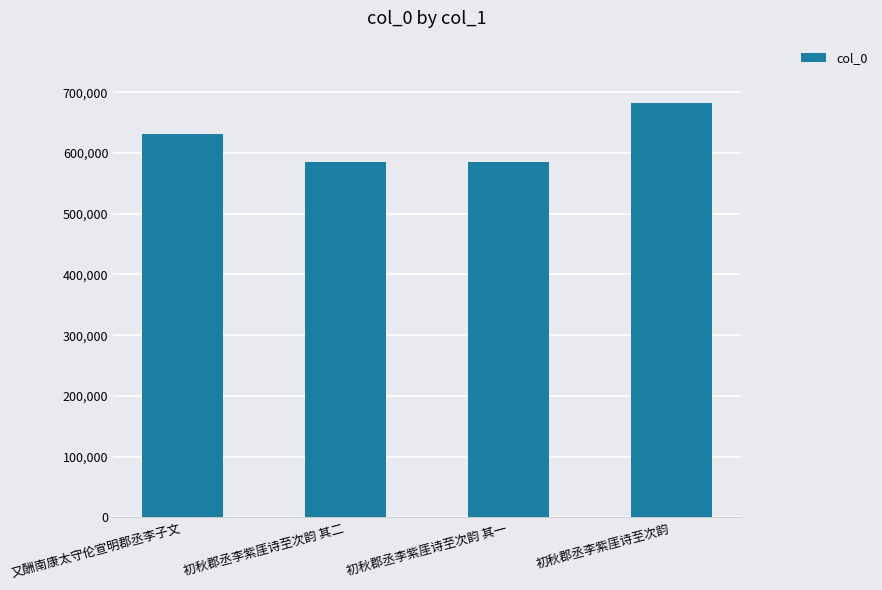

Which category has the highest value across all series?

初秋郡丞李紫厓诗至次韵